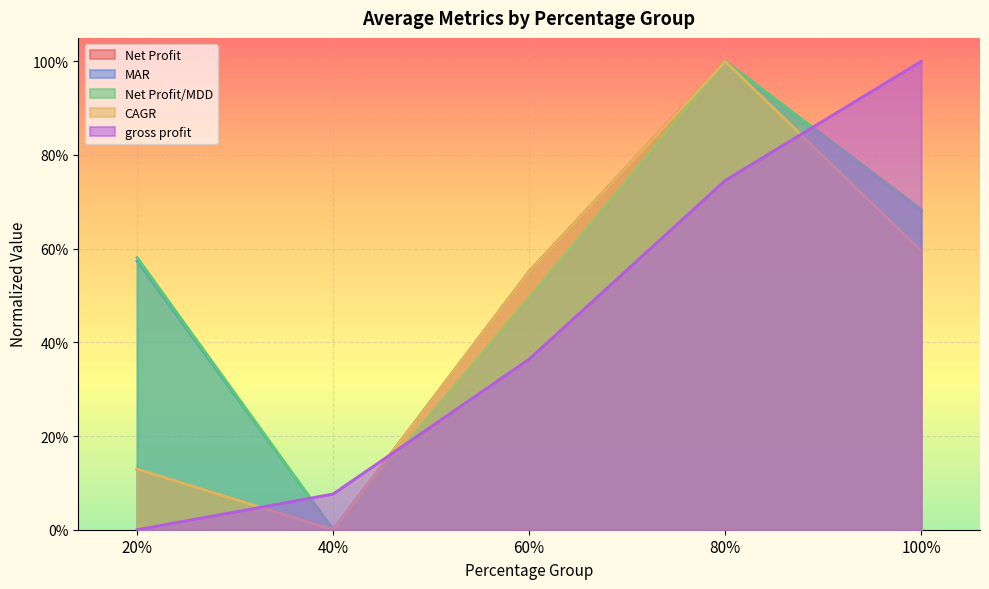

How many lines are shown in the chart?

5